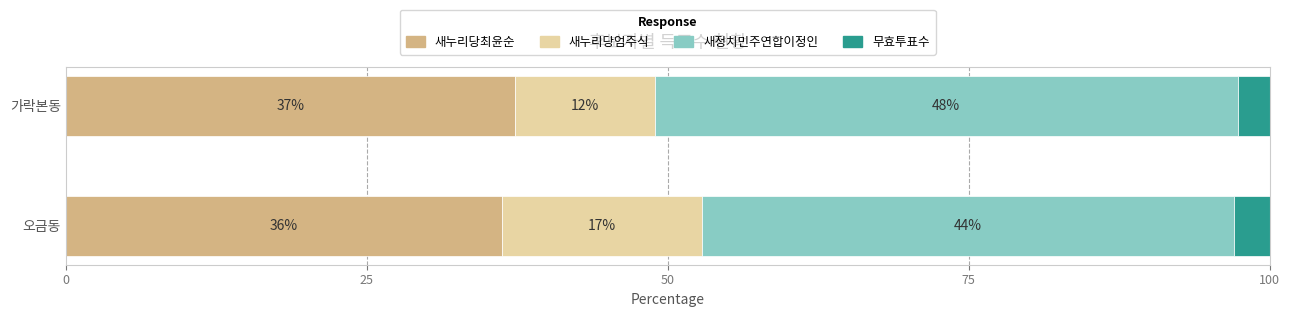

What are all the series names shown in the legend?

새누리당최윤순, 새누리당엄주식, 새정치민주연합이정인, 무효투표수